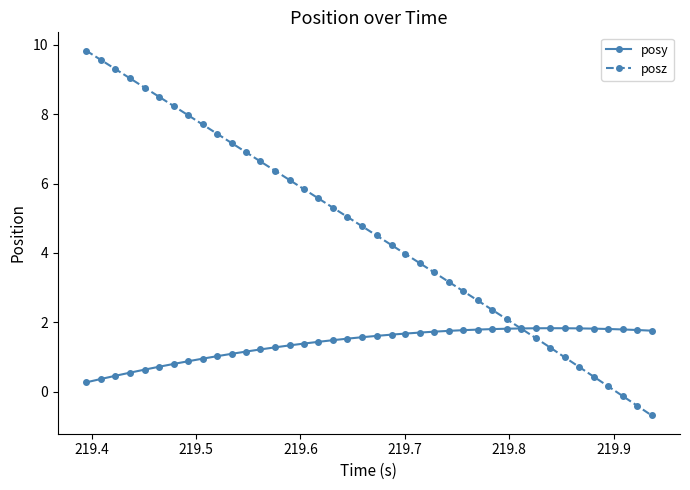

What are all the series names shown in the legend?

posy, posz